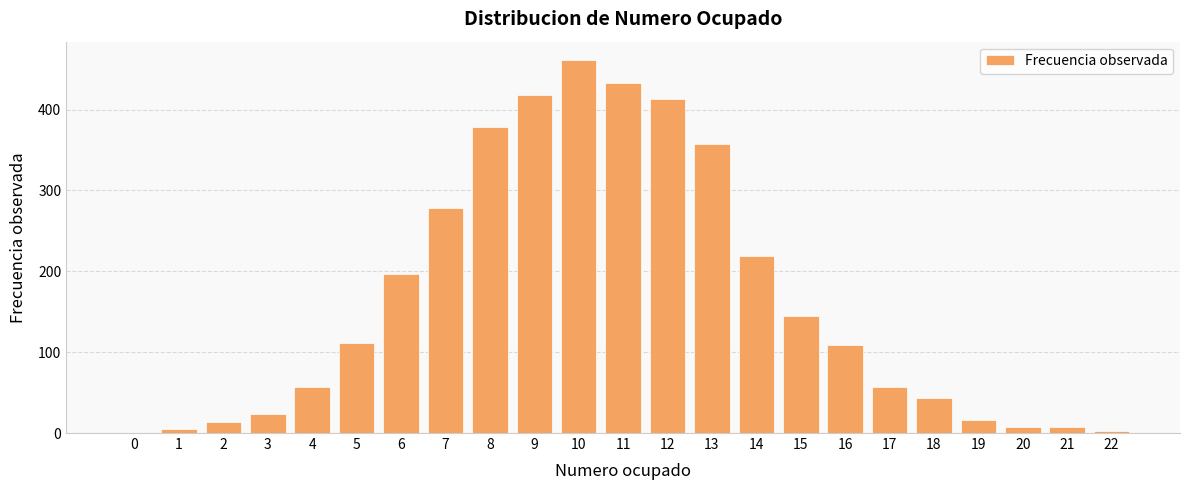

What is the sum of all values?

3754